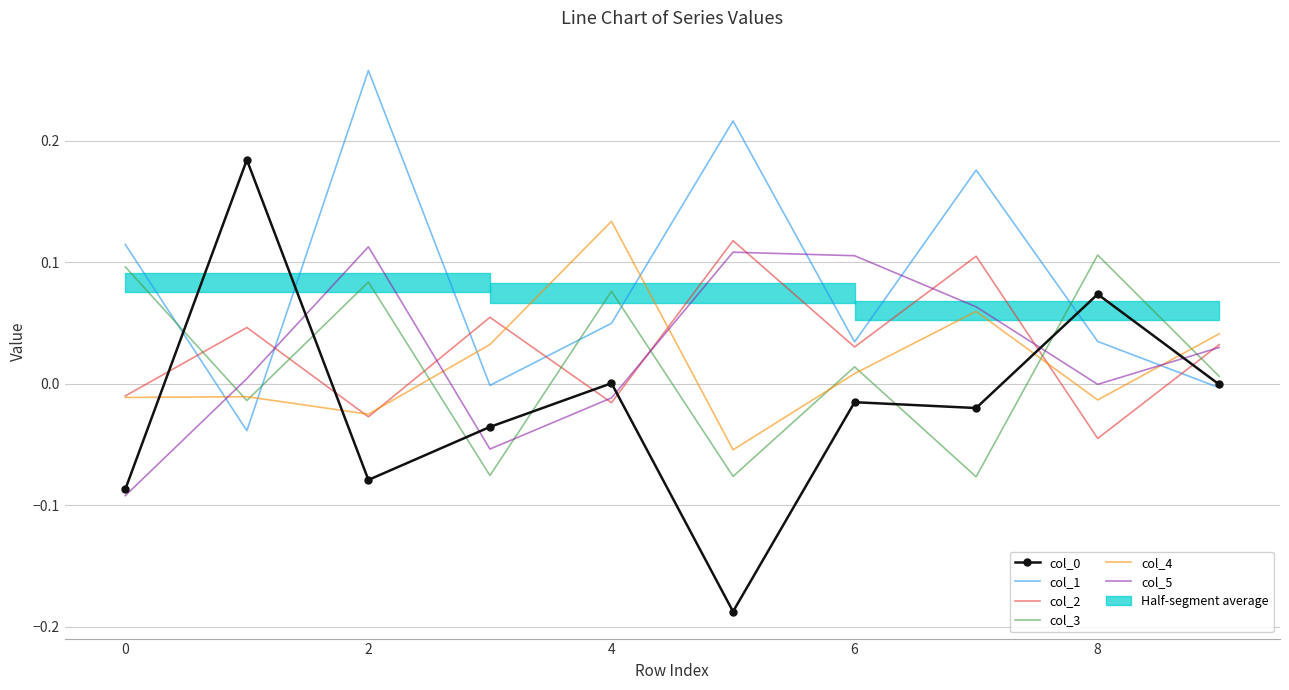

The col_3 series shows 0.0 at 9. True or false?

True